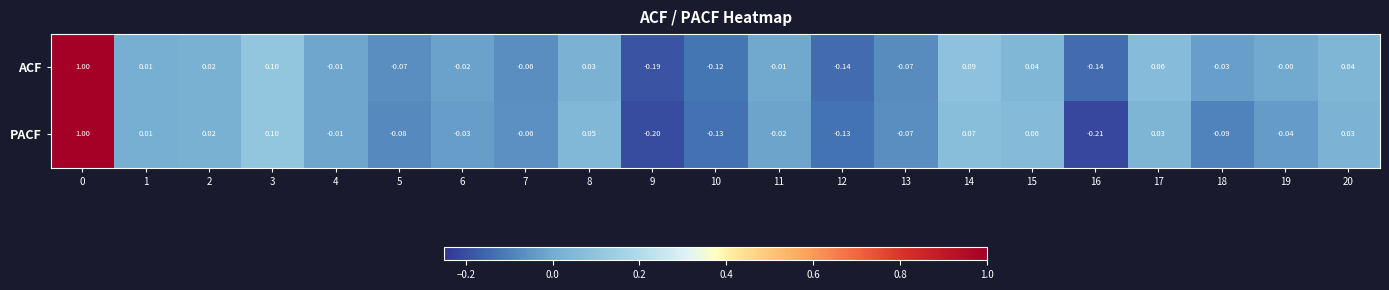

What is the maximum value shown in the chart?

1.0